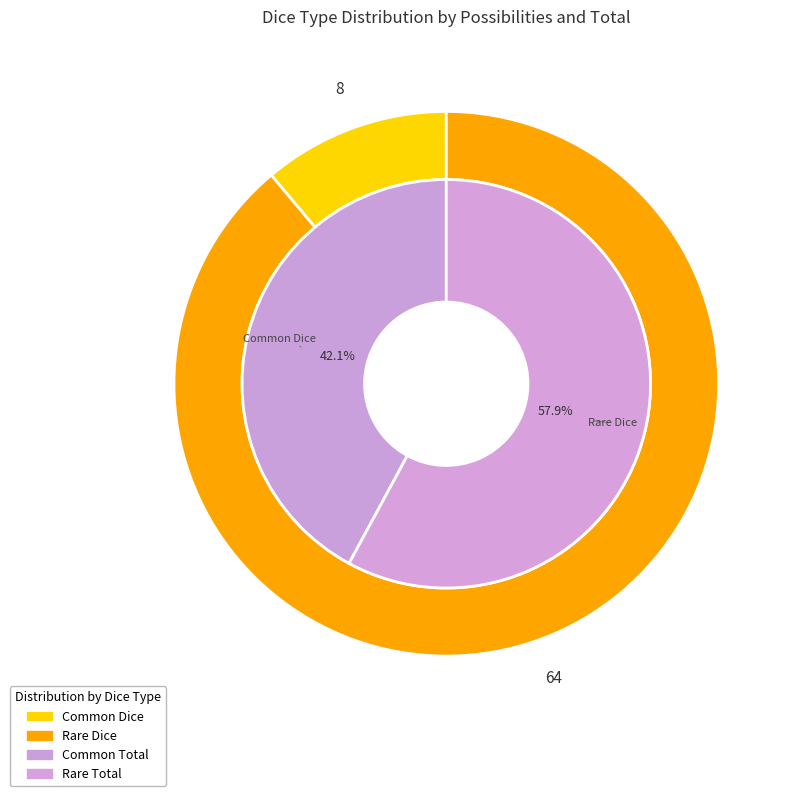

The Rare Dice slice represents 89% of the pie. True or false?

True